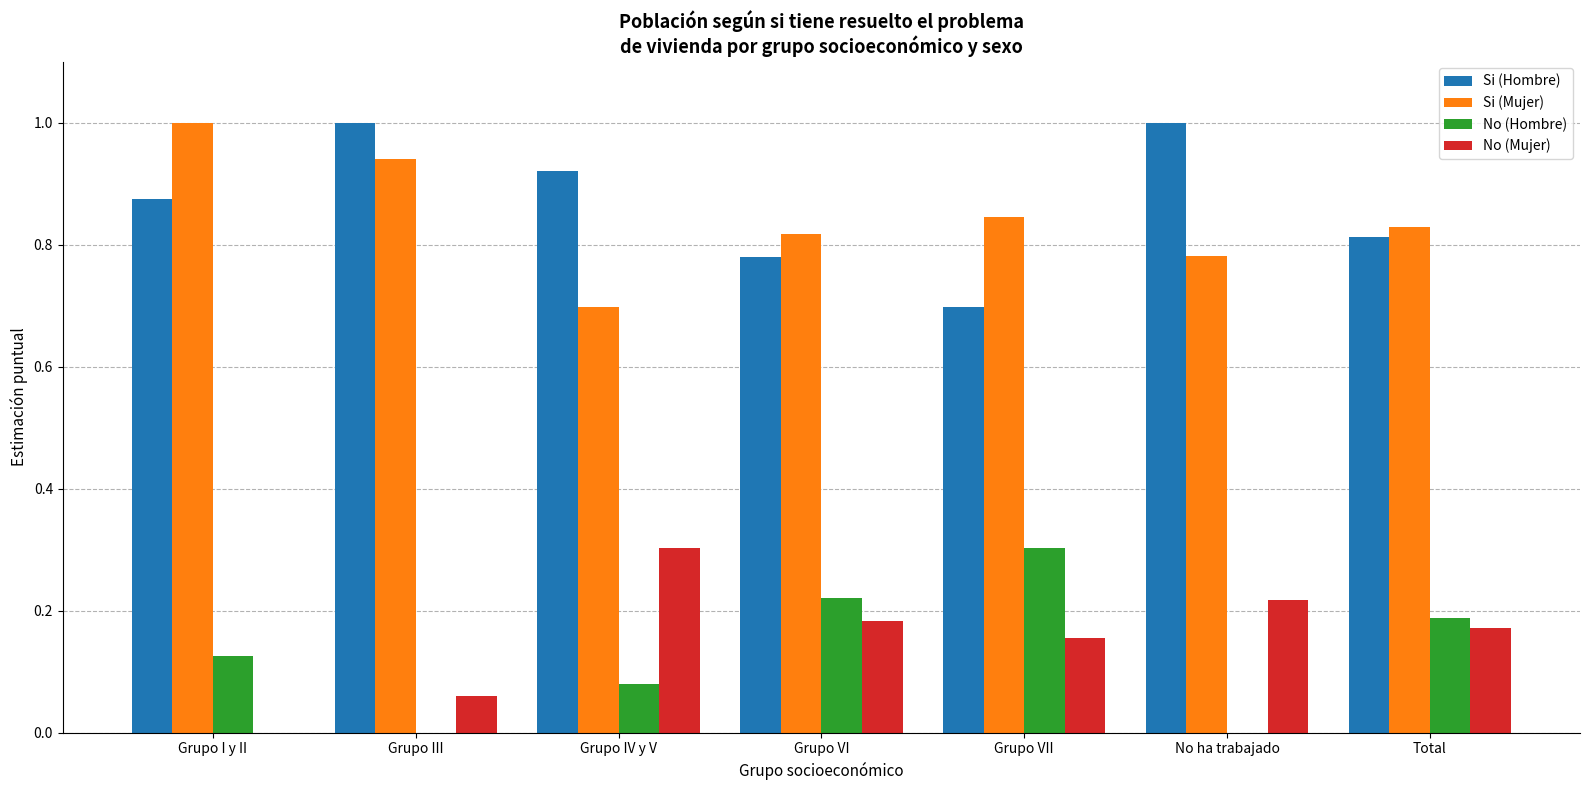

How many groups of bars are there?

7